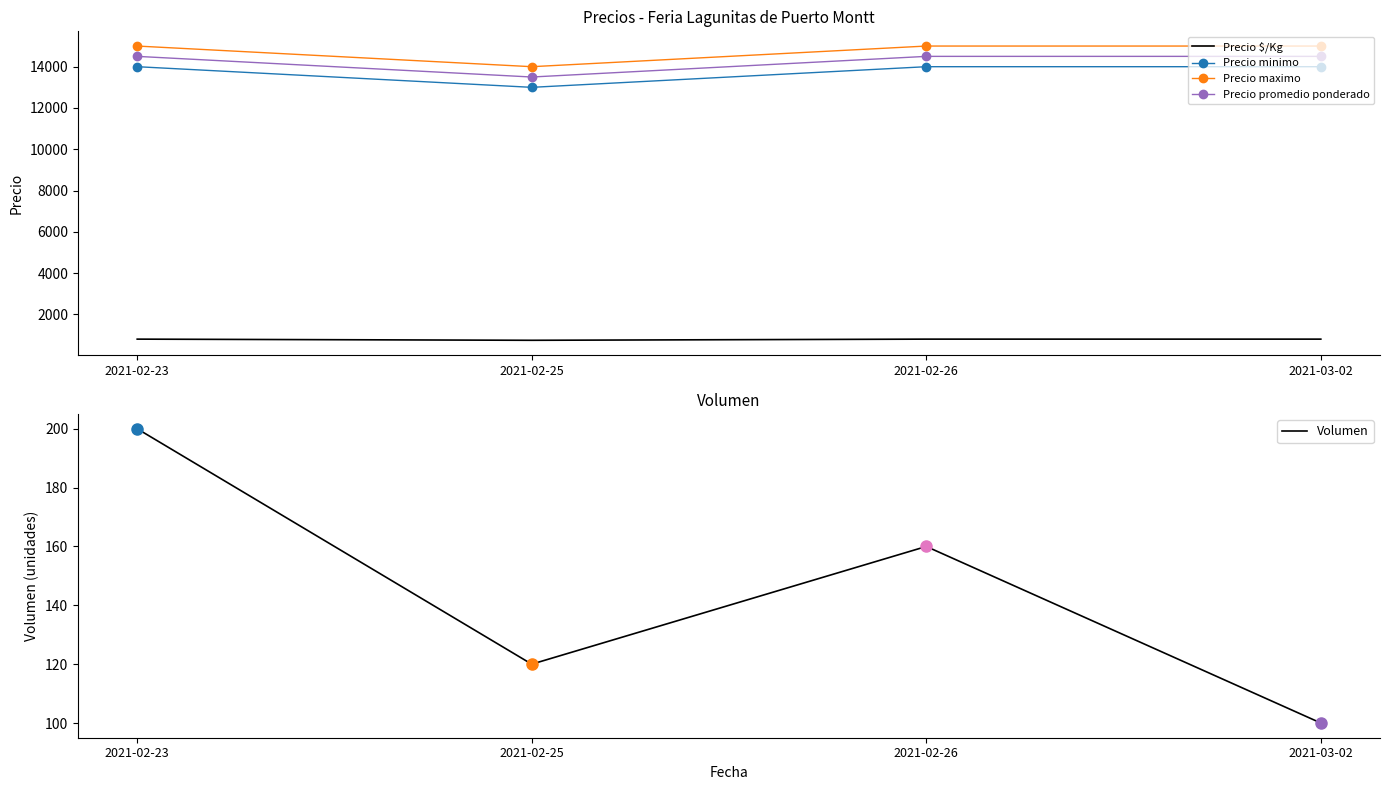

True or false: Volumen has a value of 341 at 2021-02-23.

False